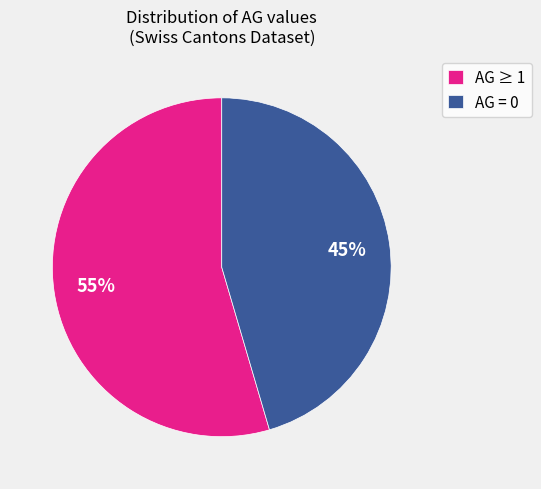

Do AG = 0 and AG ≥ 1 together represent more than half of the pie?

Yes